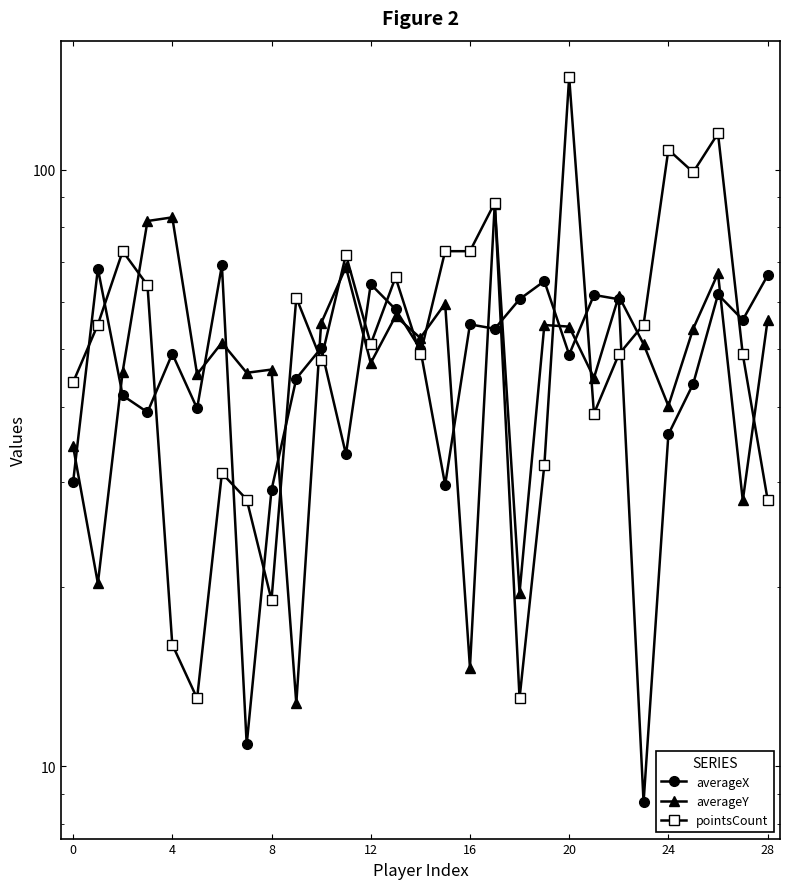

Which series has the widest spread of values?

pointsCount